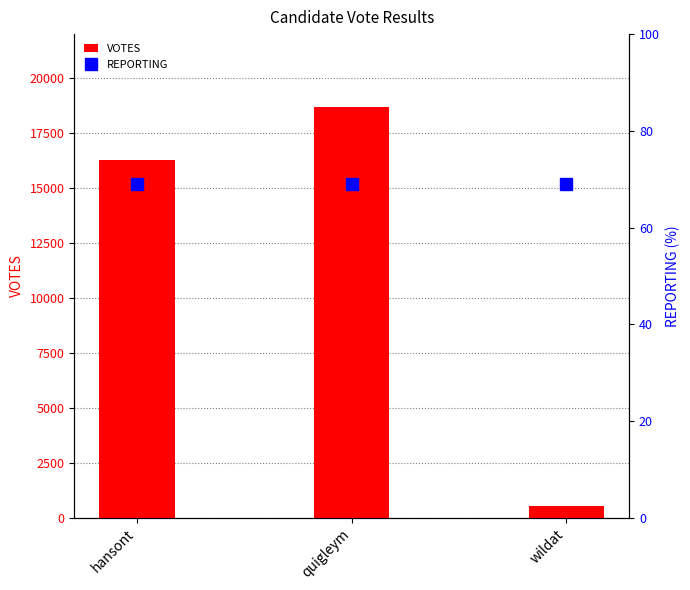

How many groups of bars are there?

3